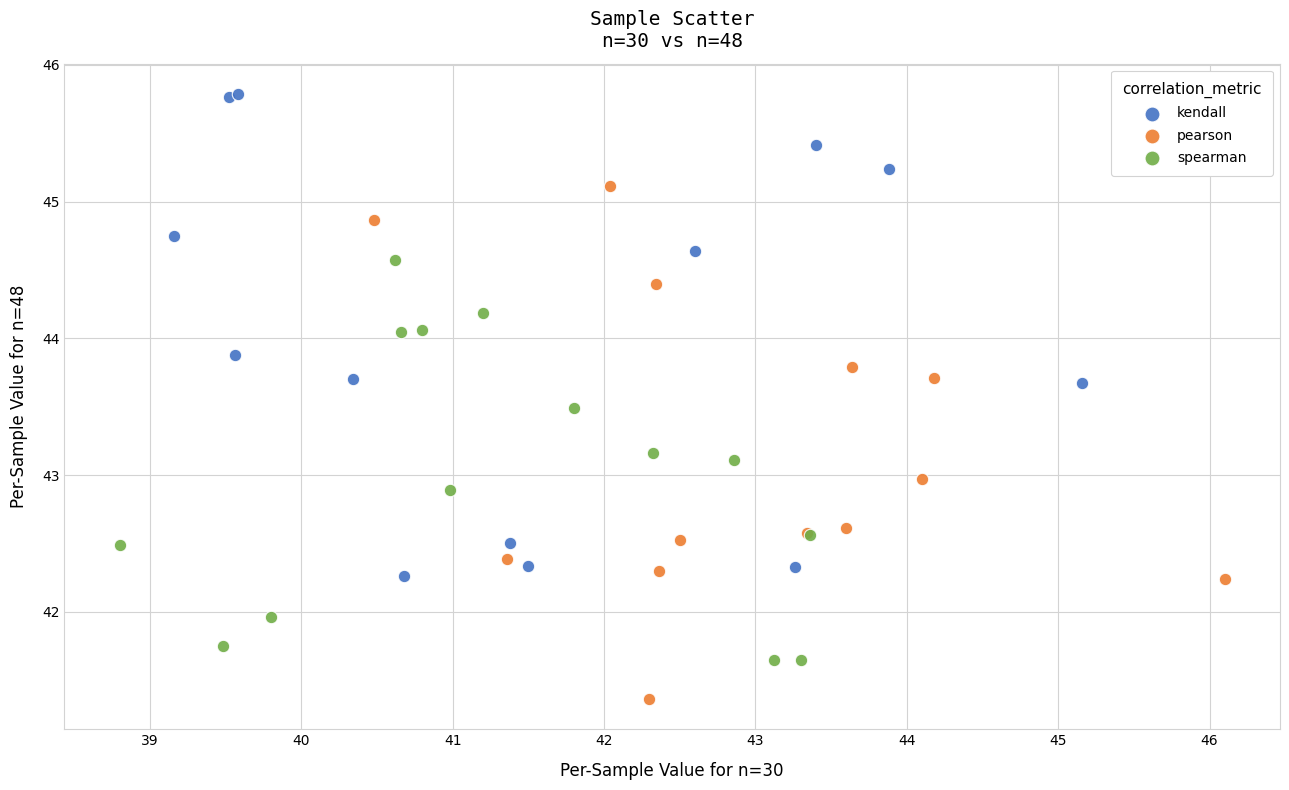

Which series reaches the minimum Y coordinate?

pearson